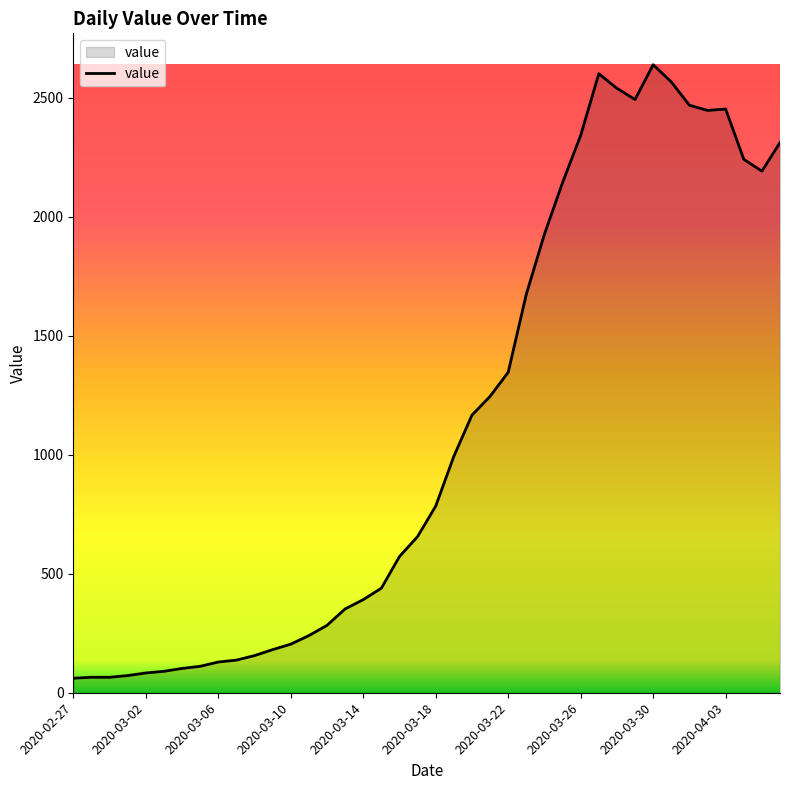

What is the maximum value shown in the chart?

2638